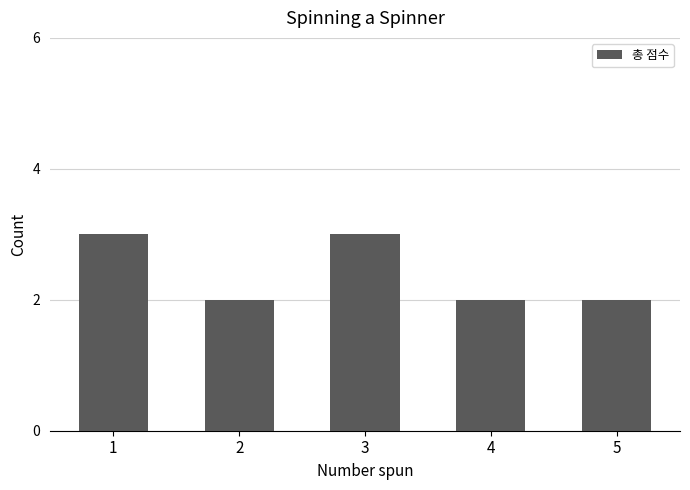

What is the greatest value displayed?

3